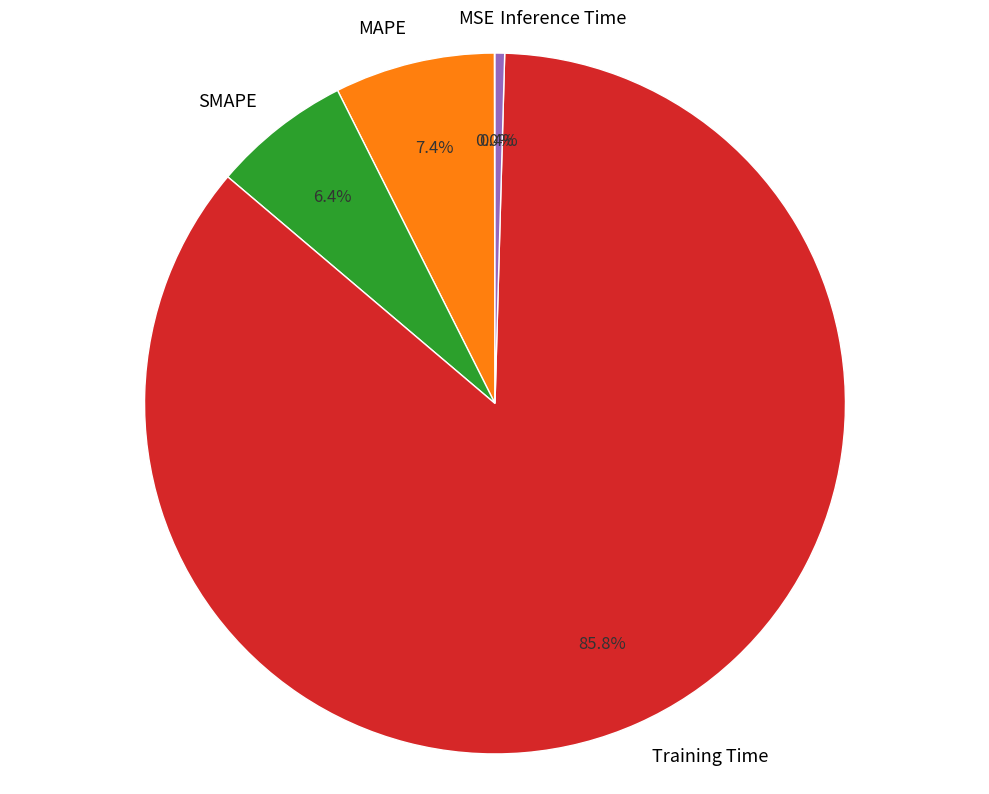

True or false: MAPE accounts for 7% of the total.

True